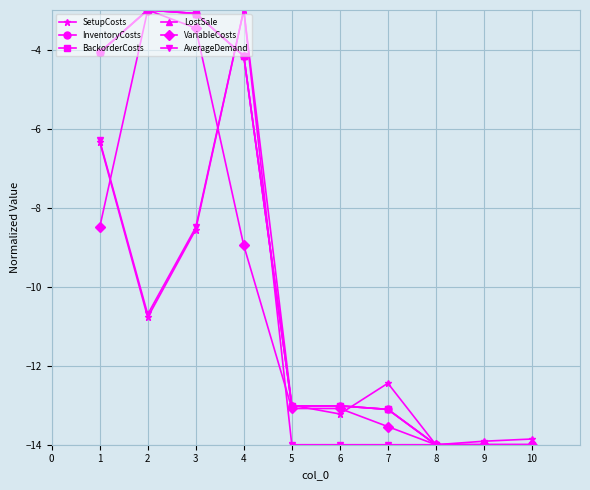

Which label corresponds to the smallest value in the chart?

8